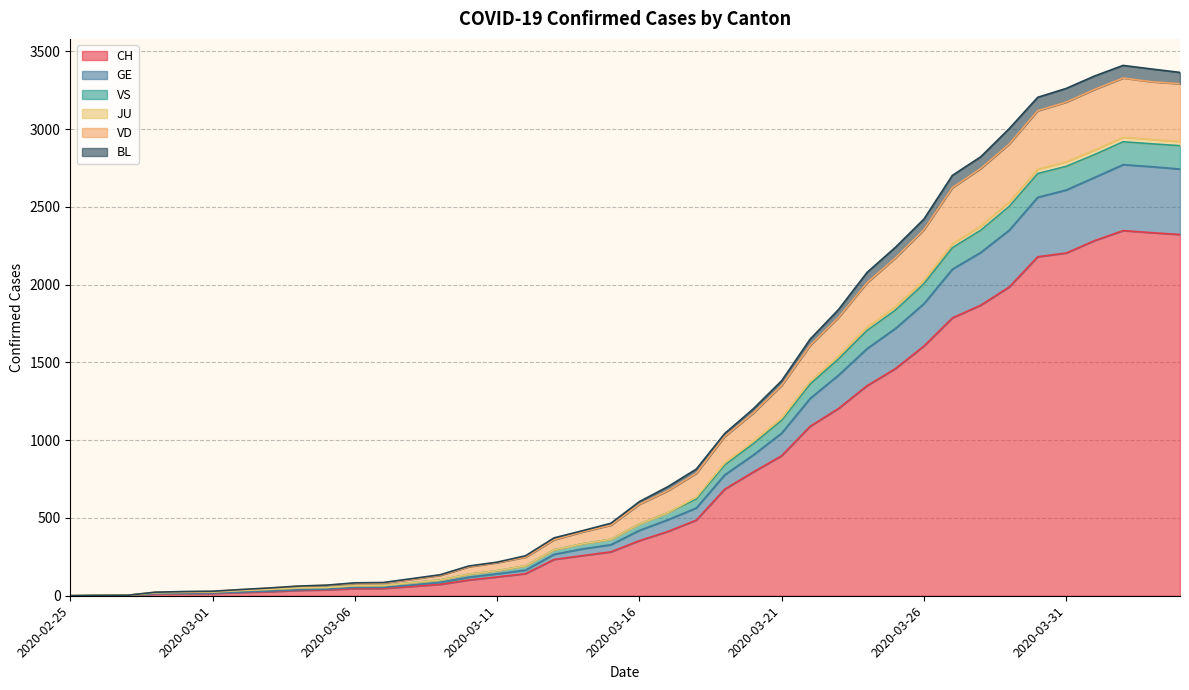

What is the maximum value for CH?

2347